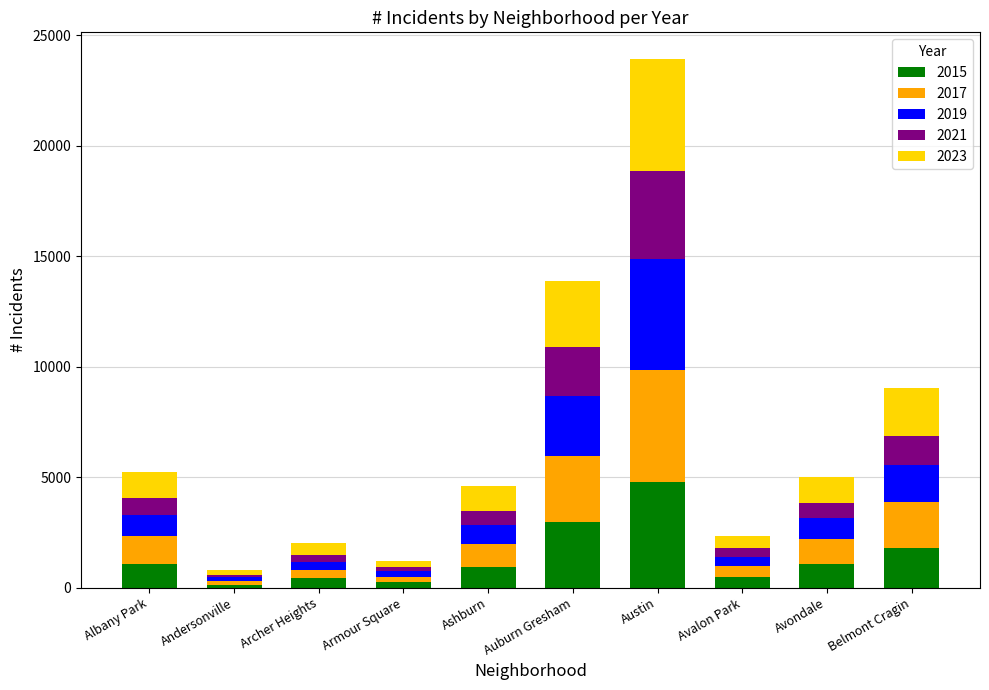

What are all the series names shown in the legend?

2015, 2017, 2019, 2021, 2023